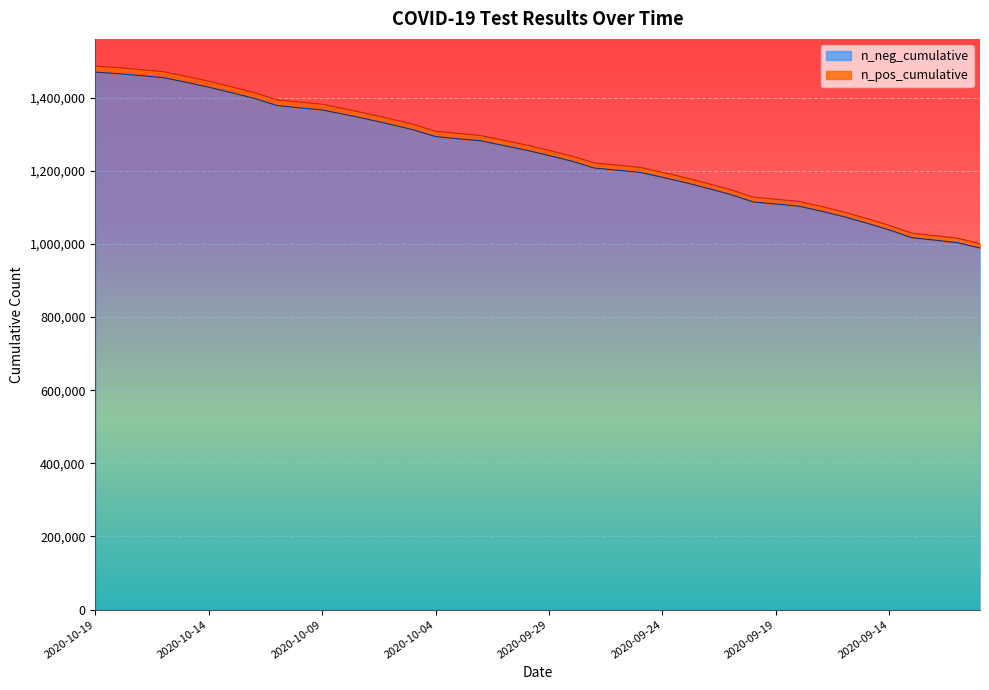

How many lines are shown in the chart?

2